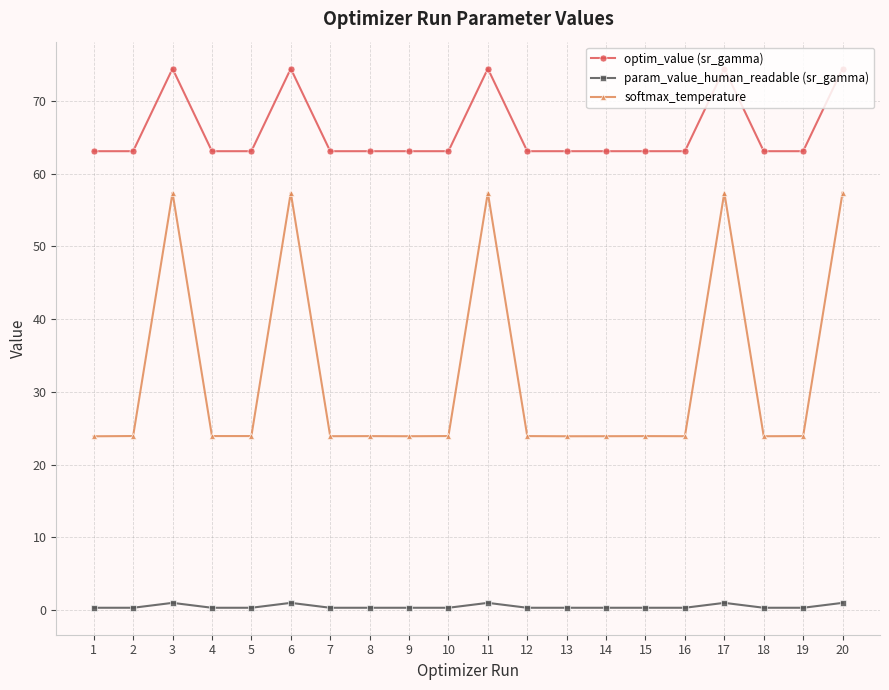

True or false: optim_value (sr_gamma) has more than 0 points higher than both neighbors.

True